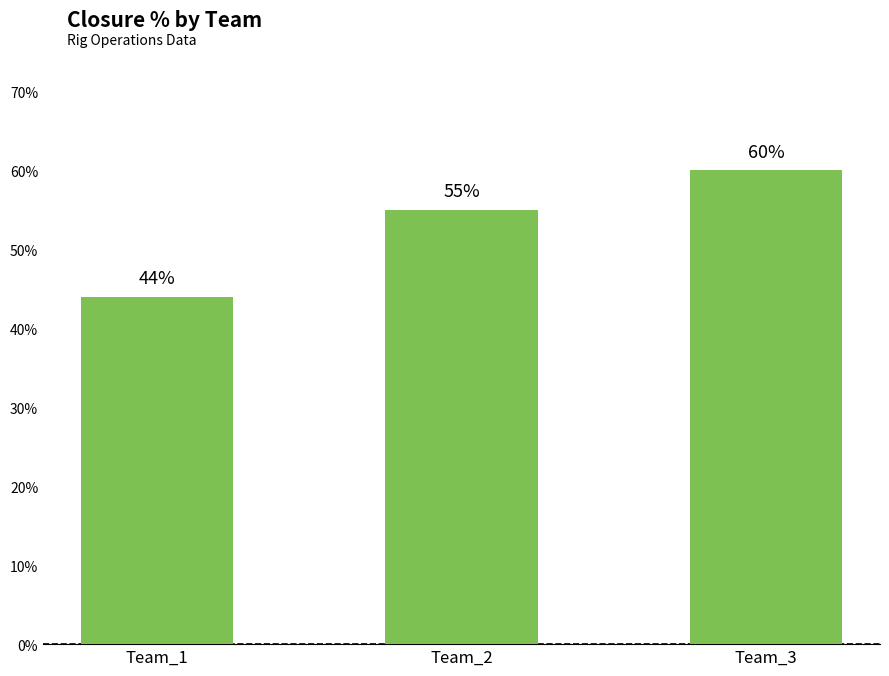

List the labels in order of value, largest first.

Team_3, Team_2, Team_1